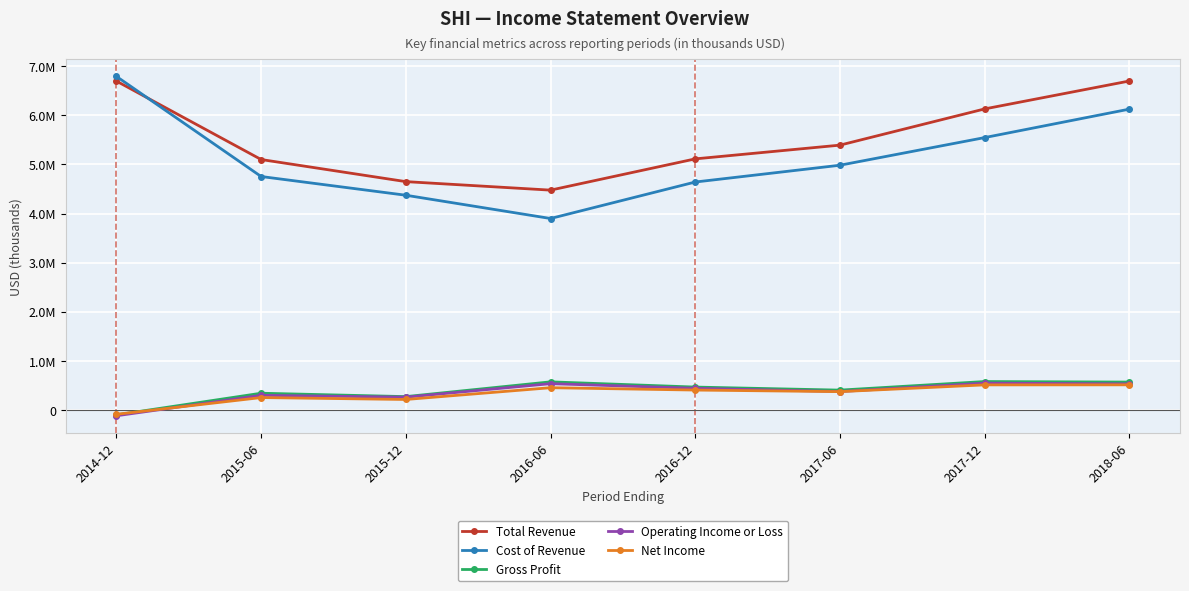

True or false: Cost of Revenue and Net Income cross at least once.

False